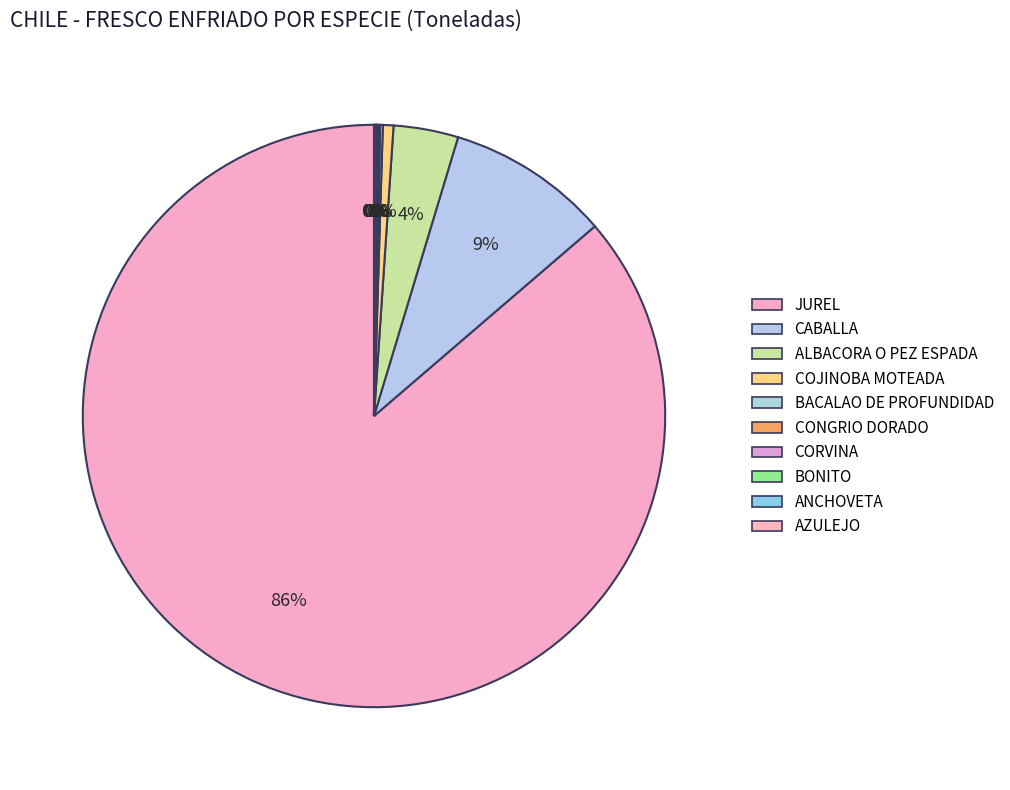

To the nearest percent, what is the difference between the largest and smallest slice percentages?

86%